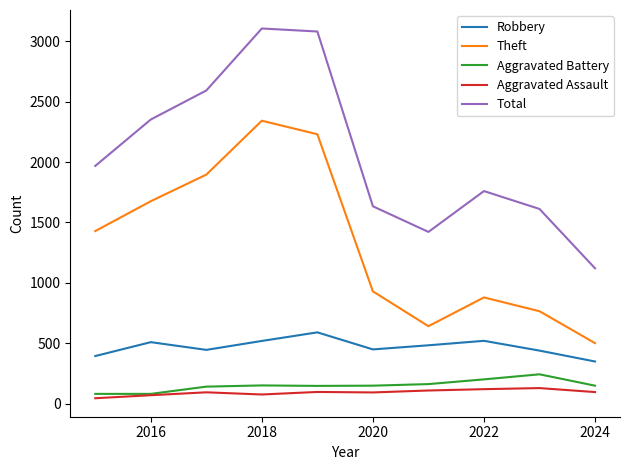

Which series has the largest range (max minus min)?

Total